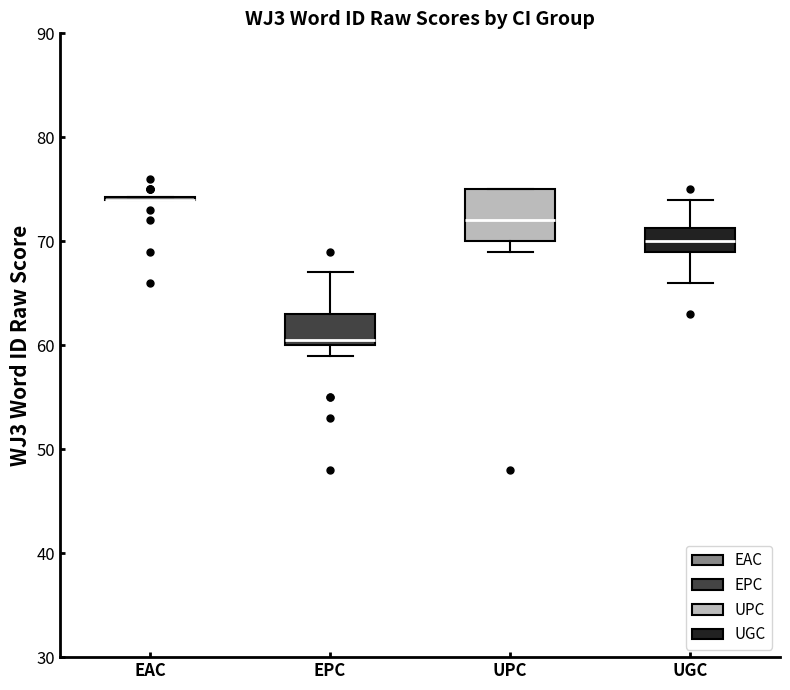

Which box is the tallest, from its lower edge to its upper edge?

UPC